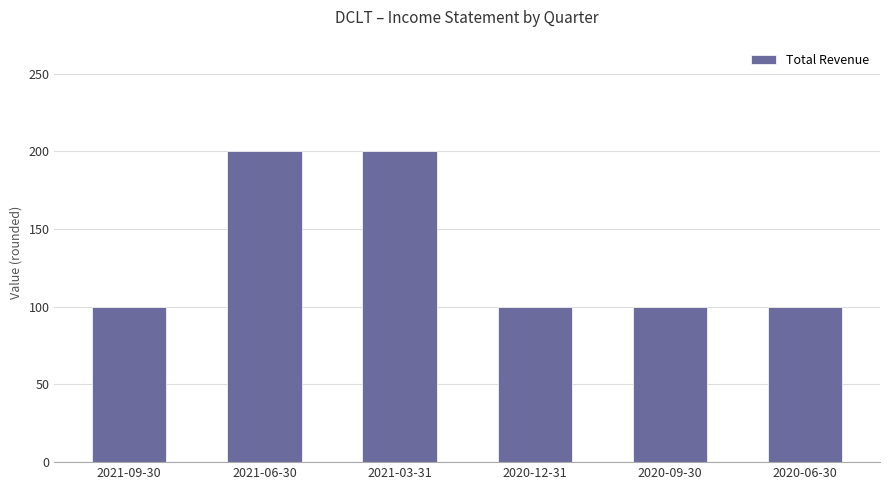

Reading left to right, transcribe all the data shown in this chart.

100	200	200	100	100	100